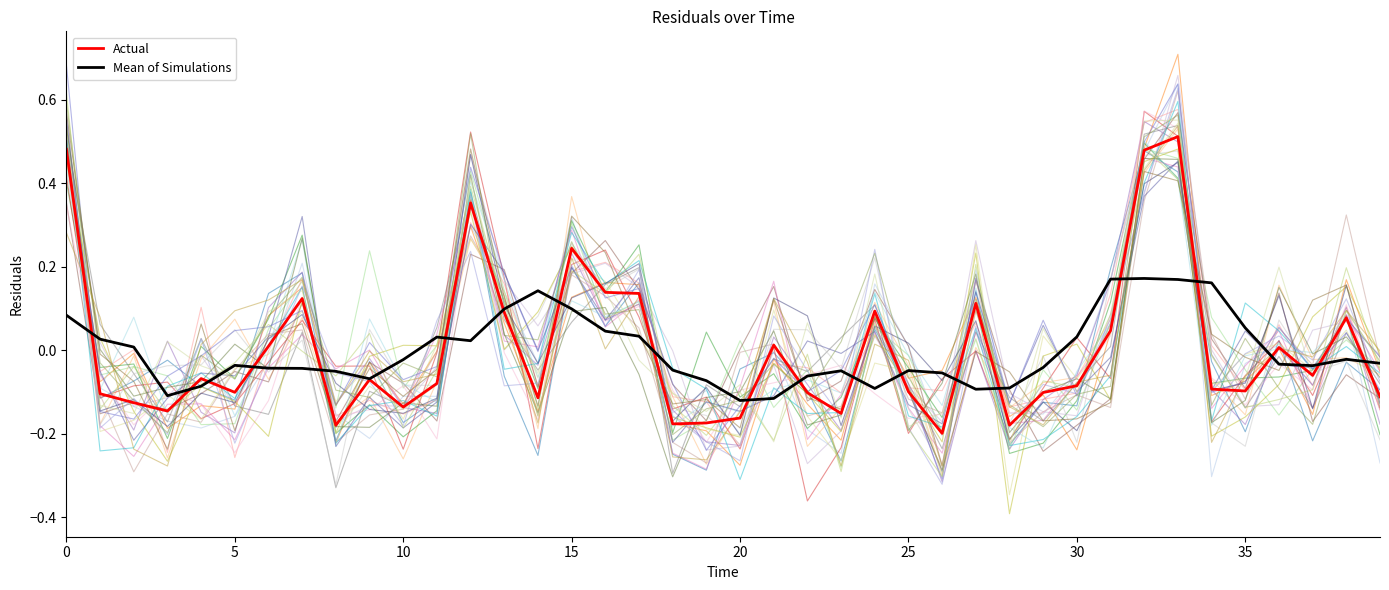

At how many categories does at least one series exceed 0?

23